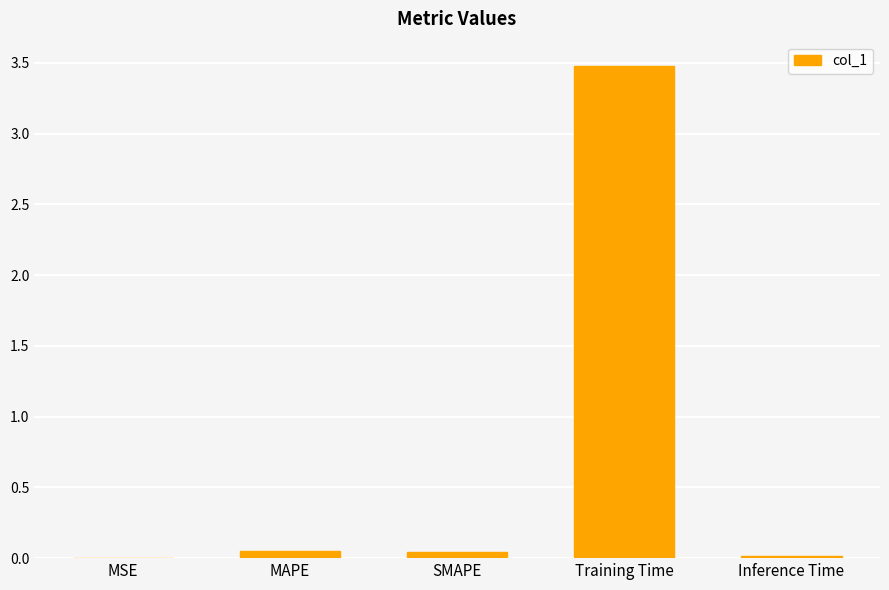

What is the sum of all values?

3.6